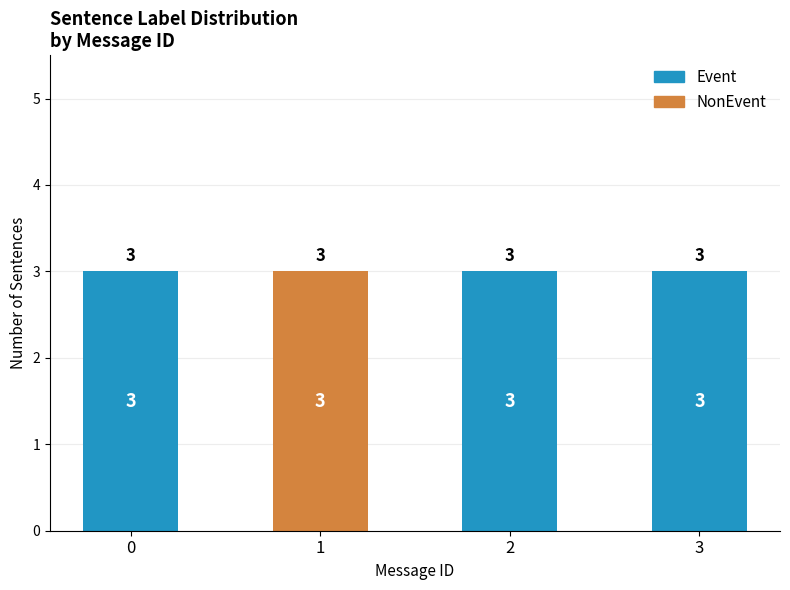

Reading left to right, what are the values for Event?

0=3	1=0	2=3	3=3